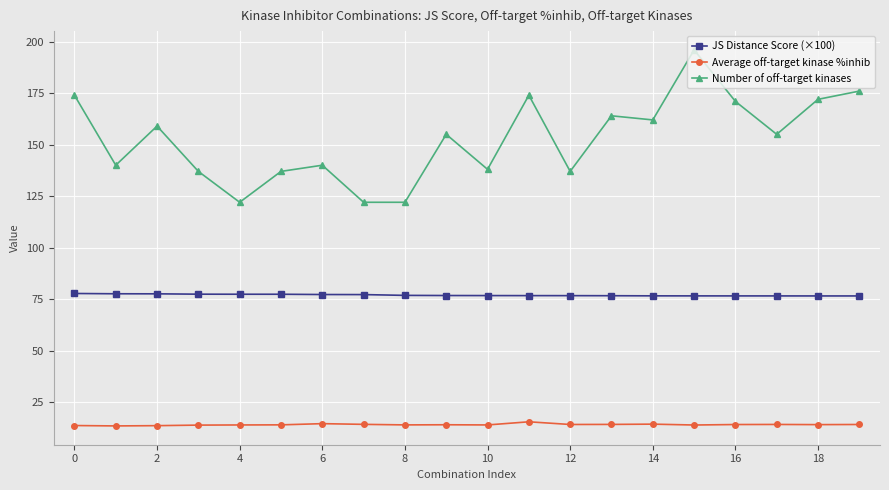

True or false: Average off-target kinase %inhib and JS Distance Score (×100) cross at least once.

False